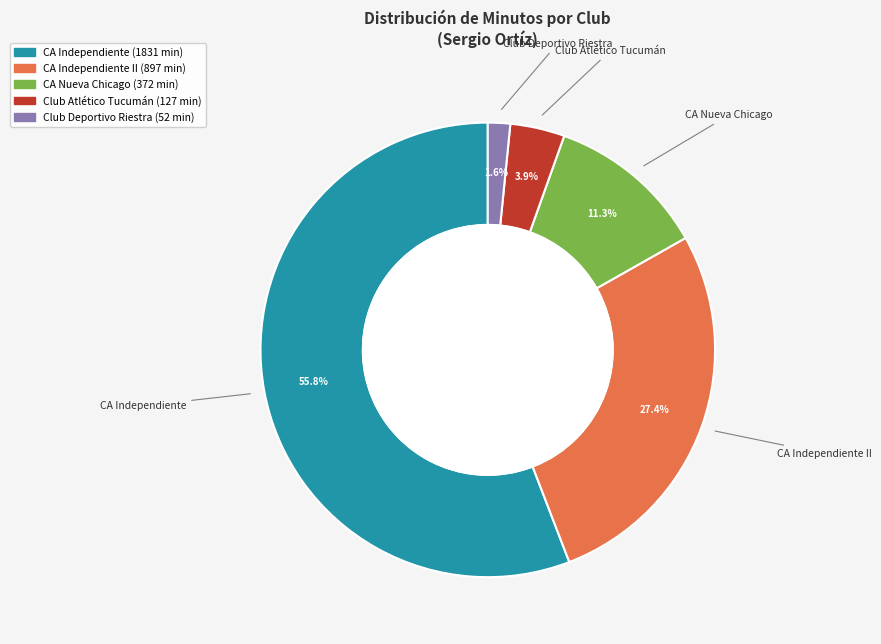

Is there a majority slice in this chart?

Yes